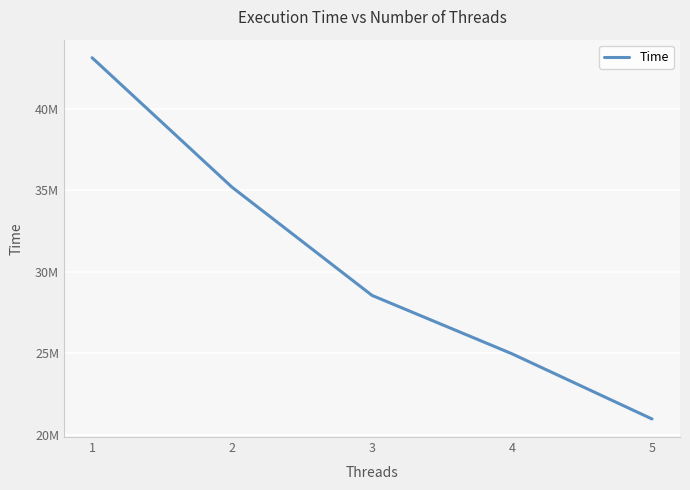

Count the values in the range 24954742 to 35178242.

3